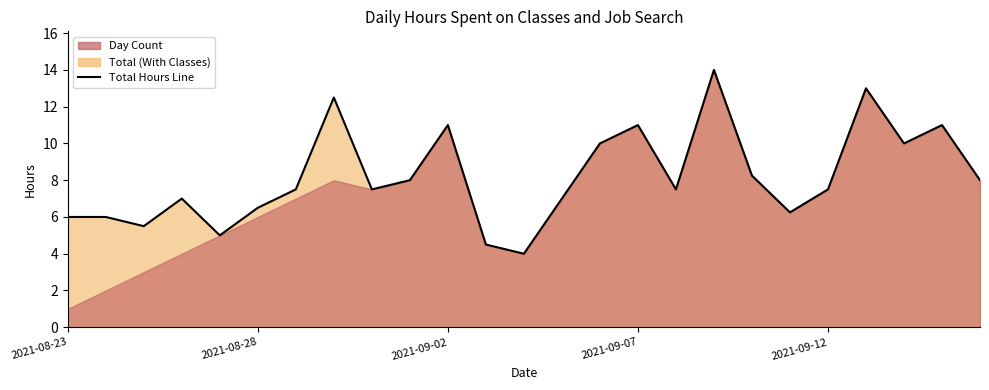

What is the difference between the maximum and minimum values?

10.0